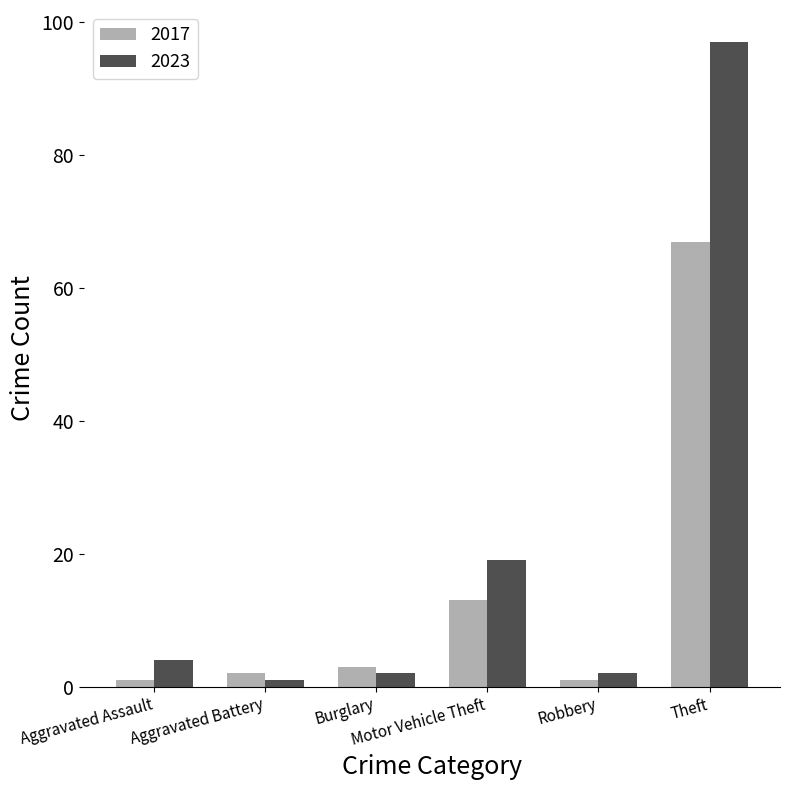

At which label is 2017 closest to 34?

Motor Vehicle Theft